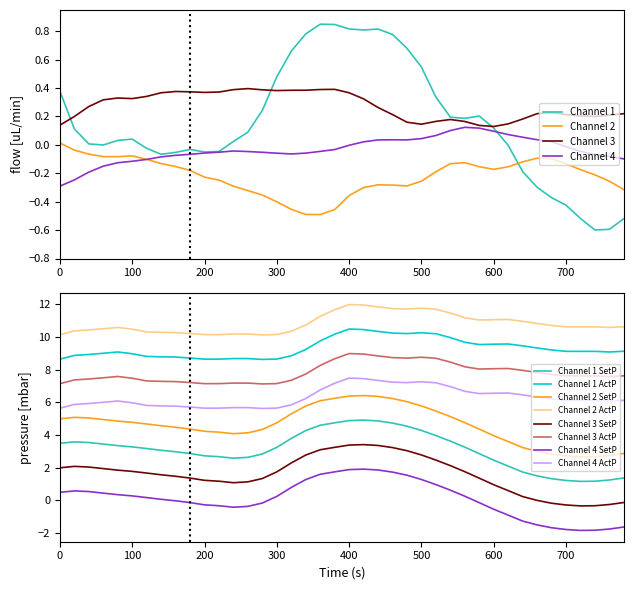

What is the minimum value for Channel 2 ActP?

10.1